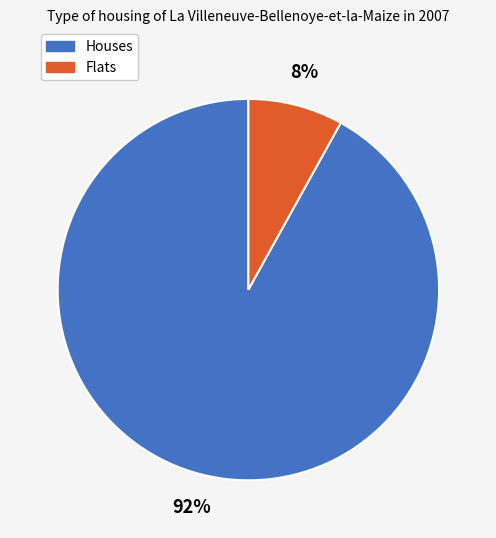

To the nearest percent, what is the difference between the largest and smallest slice percentages?

84%